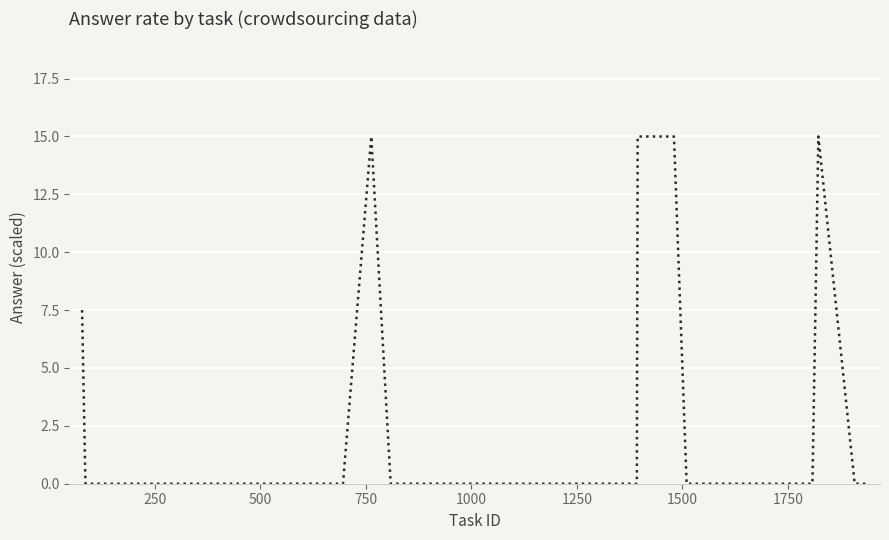

What is the average value?

2.6